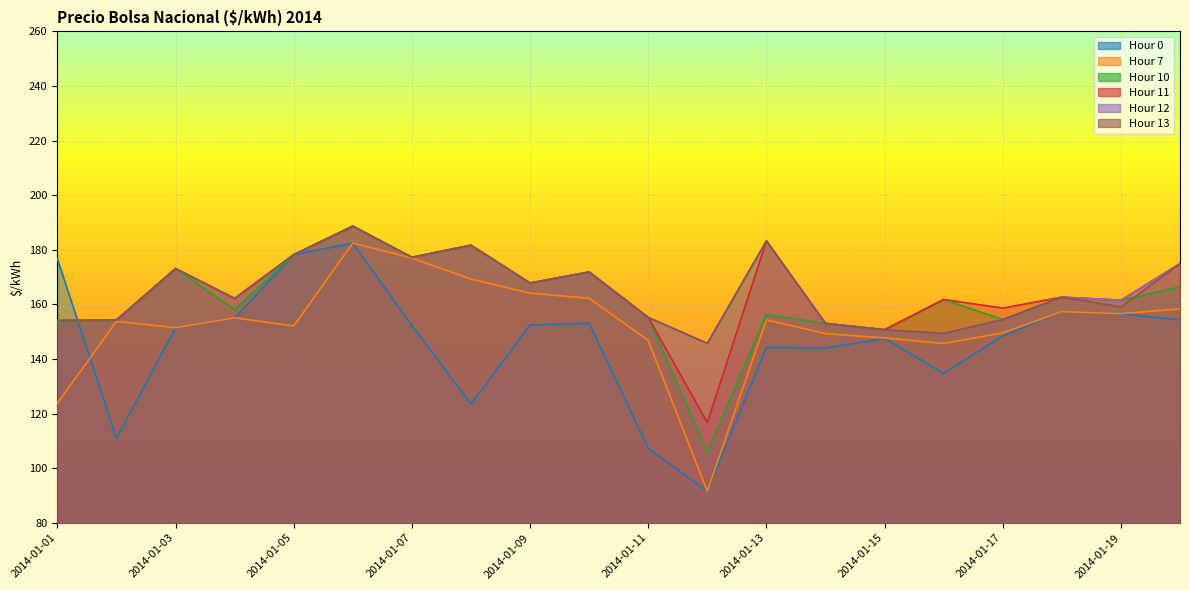

How many values in the Hour 13 series are below 162?

9